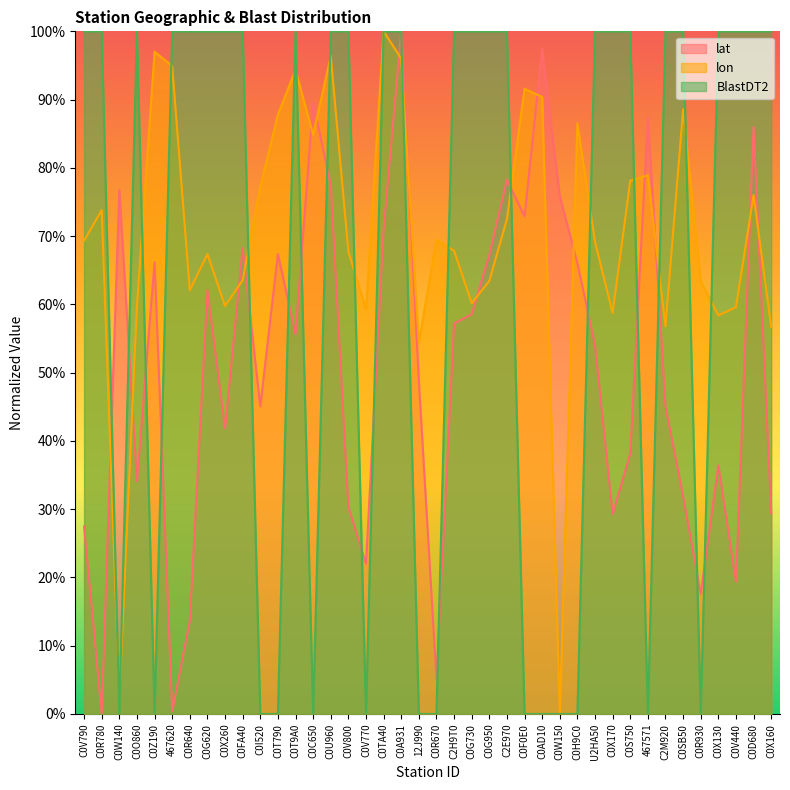

List the series in order of their peak value, lowest first.

lat, lon, BlastDT2